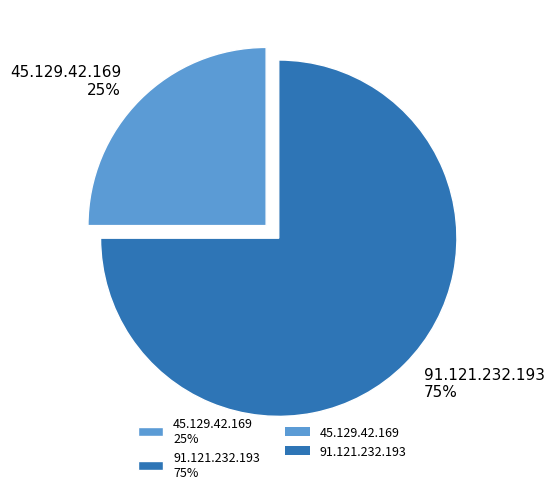

Which slice represents more than half of the pie?

91.121.232.193